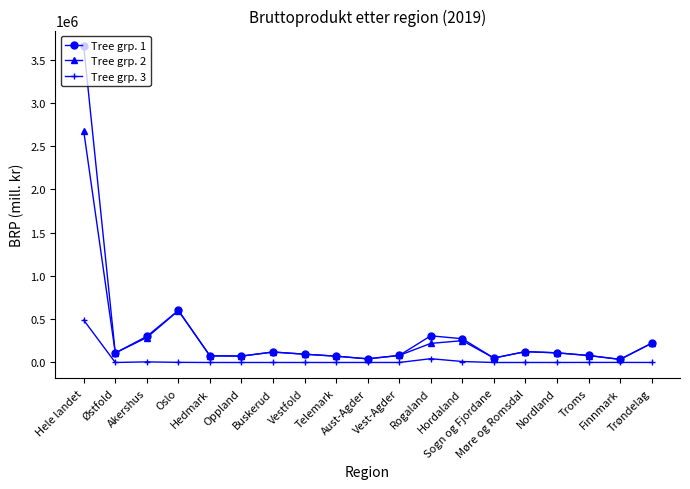

What is the sum of the Tree grp. 1 values at Troms and Finnmark?

117767